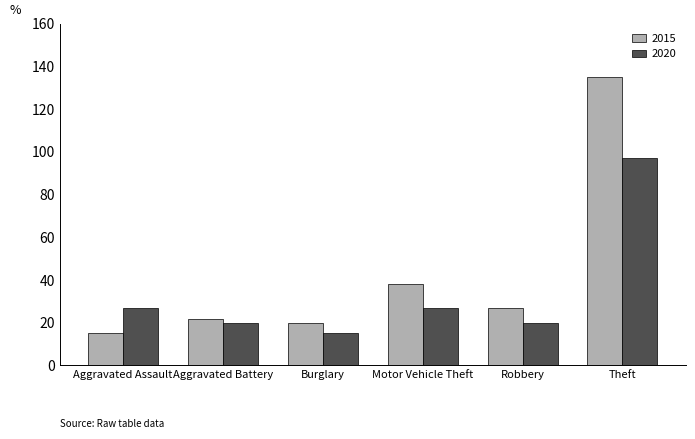

What is the label of the 5th bar from the left?

Robbery